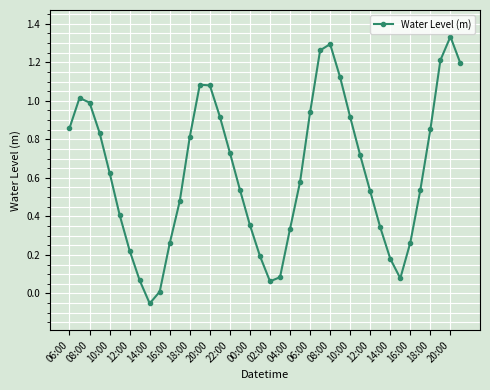

True or false: the data has more than 1 interior local peaks.

True